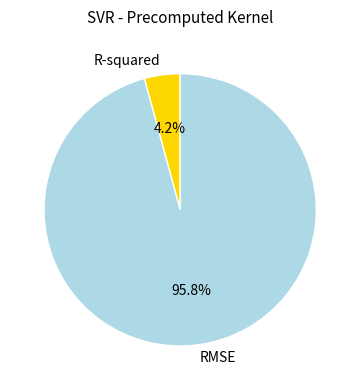

Rank the categories by value from lowest to highest.

R-squared, RMSE